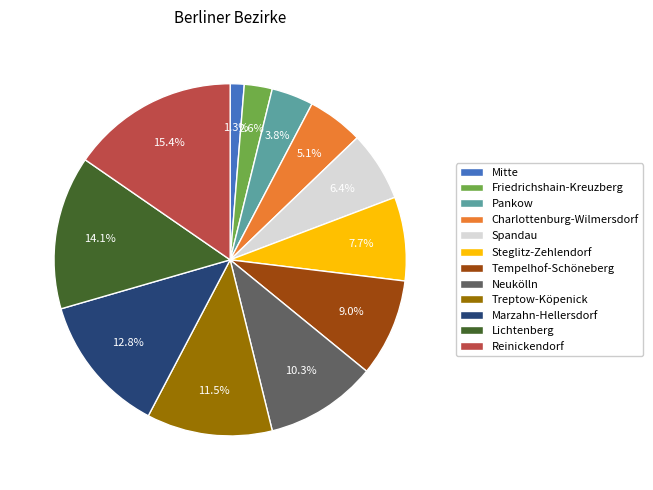

How many slices are in this pie chart?

12